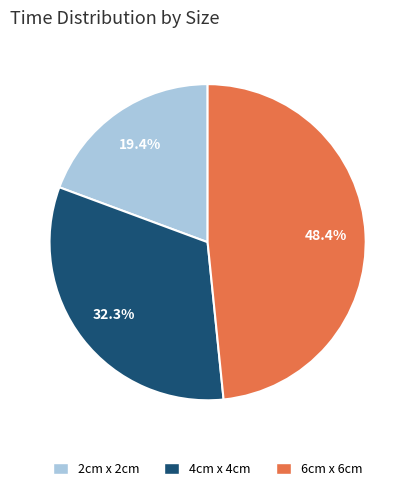

Rank the categories by value from highest to lowest.

6cm x 6cm, 4cm x 4cm, 2cm x 2cm